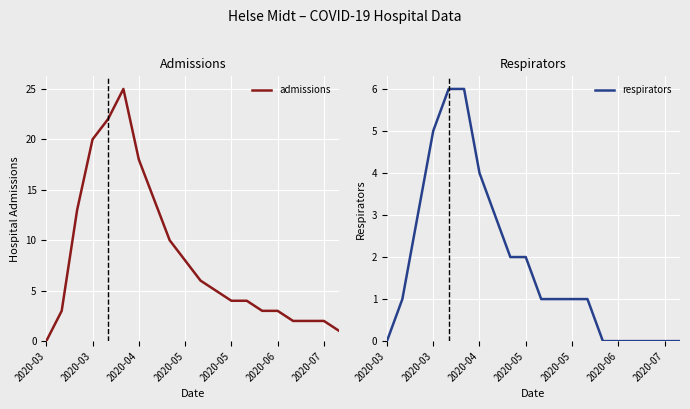

True or false: respirators and admissions intersect in this chart.

False